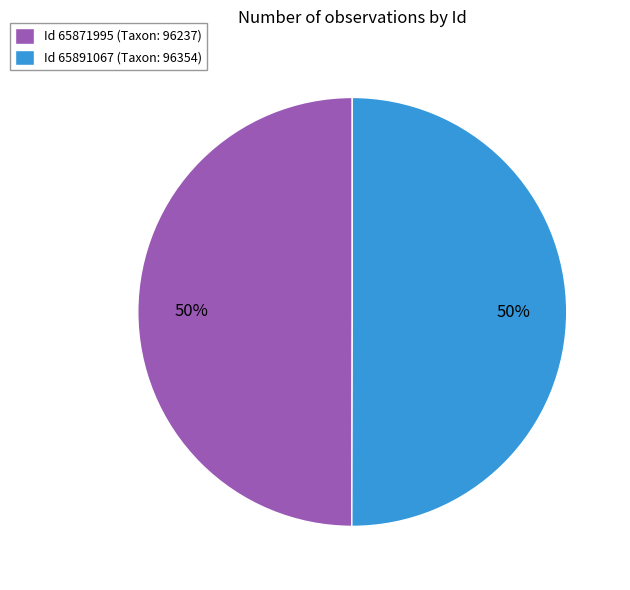

How many segments does this pie chart have?

2